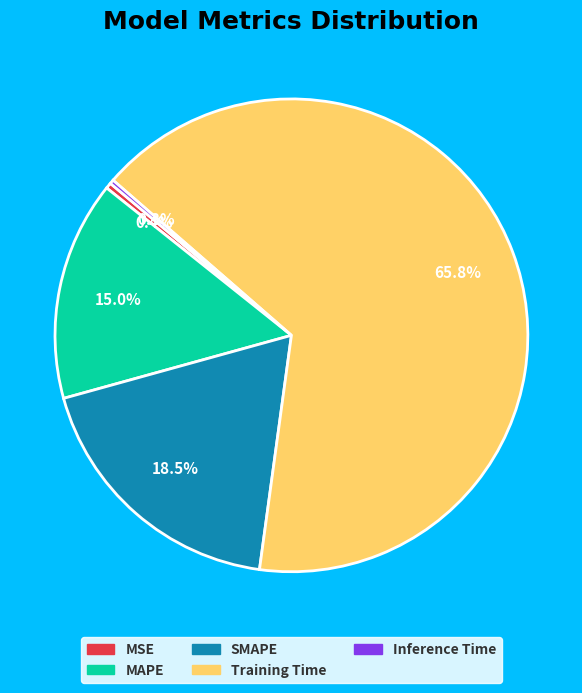

Between MSE and MAPE, which is larger?

MAPE